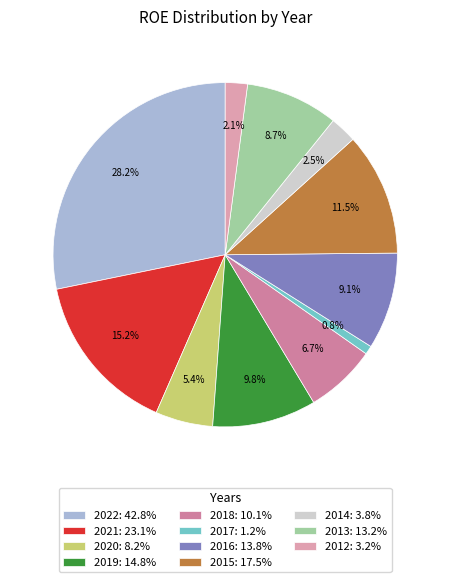

Is it true that 2022 is 28% of the pie?

True